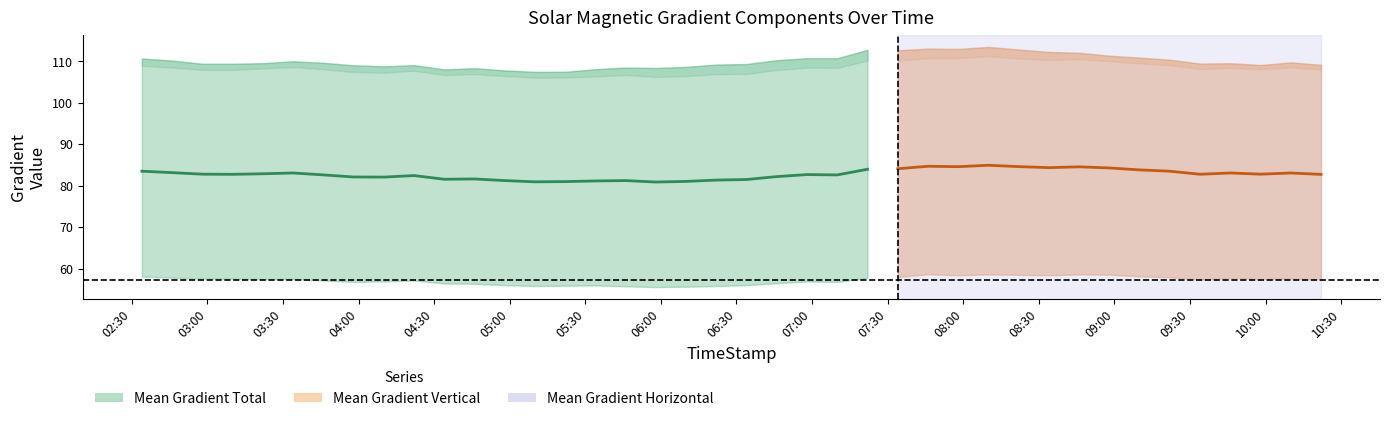

At which category does Mean Gradient Vertical reach its first local peak?

5